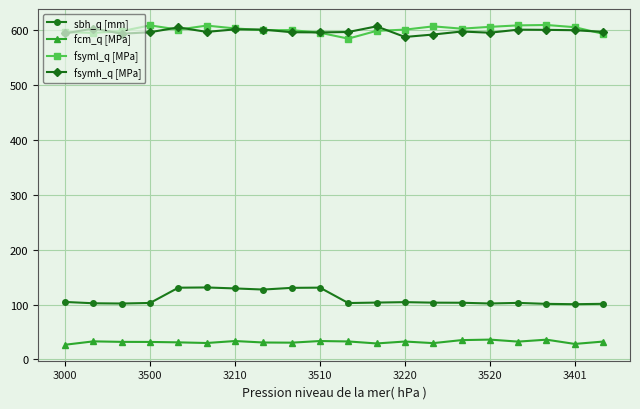

True or false: fsyml_q [MPa] and sbh_q [mm] intersect in this chart.

False